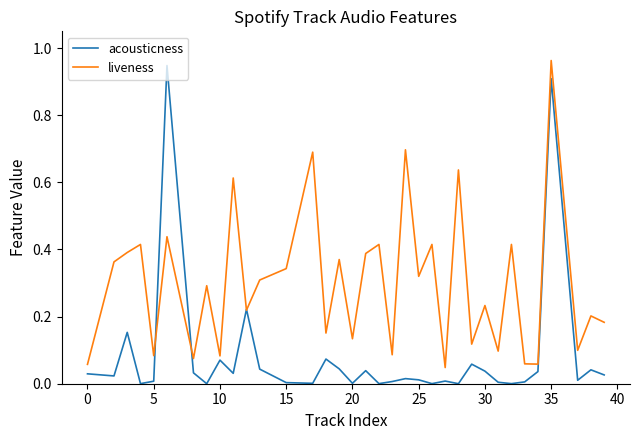

Which series has the largest total across all categories?

liveness